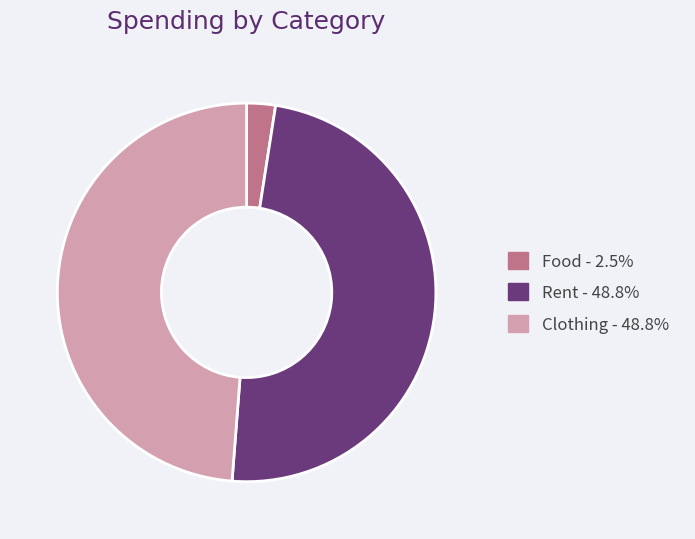

Is Rent the majority of the pie?

No